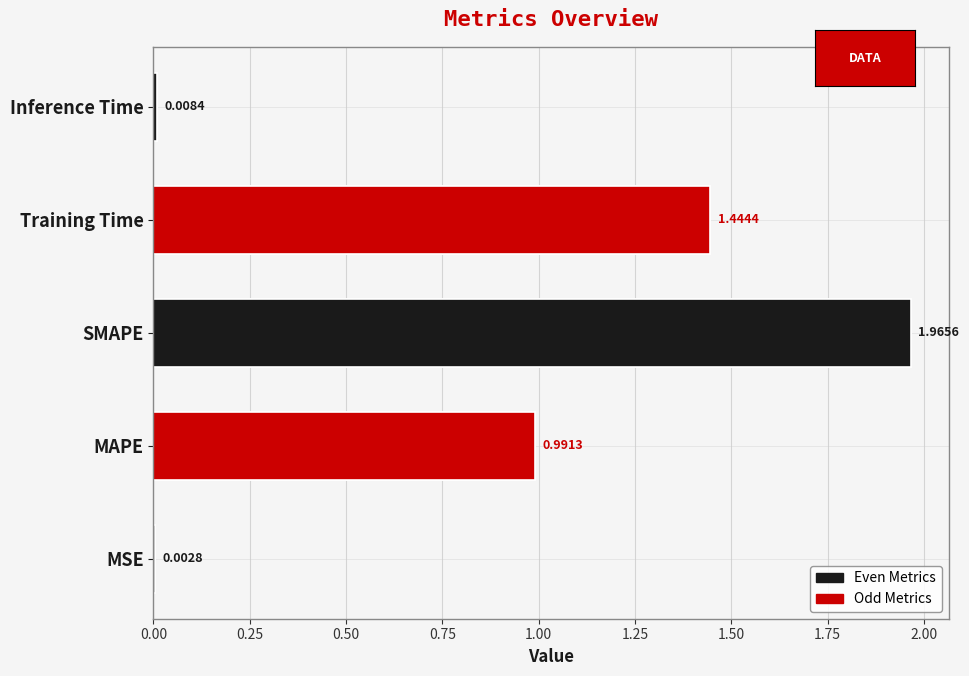

What is the value of the 4th bar from the left?

1.4